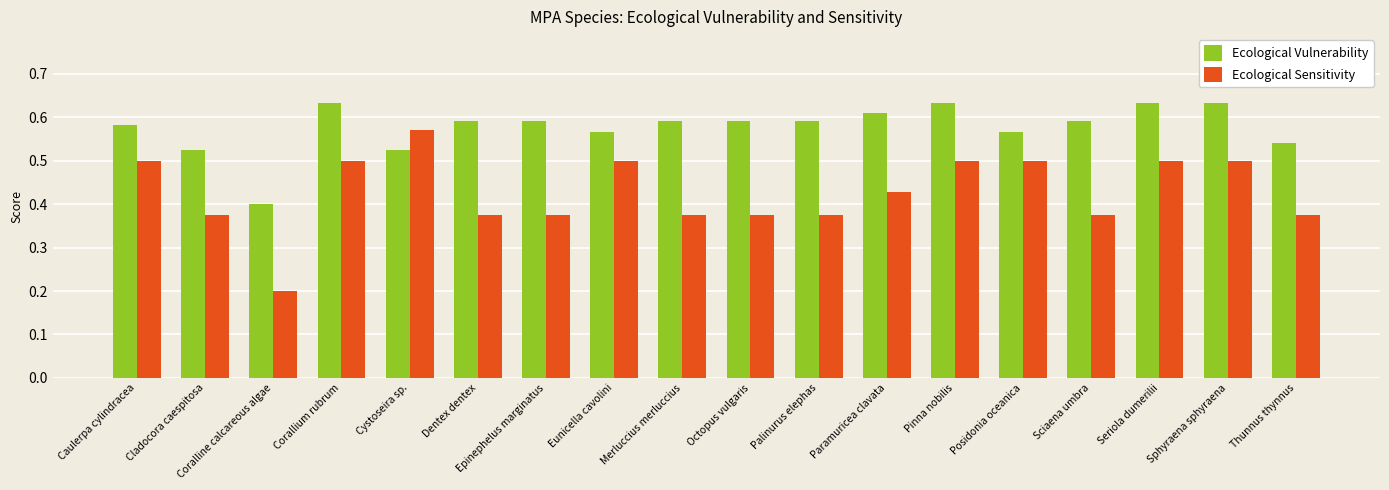

The Ecological Sensitivity series shows 0.2 at Posidonia oceanica. True or false?

False